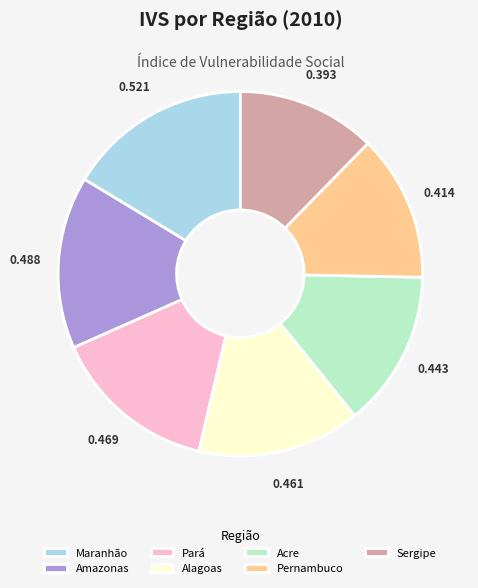

Which category has the biggest portion of the pie?

Maranhão